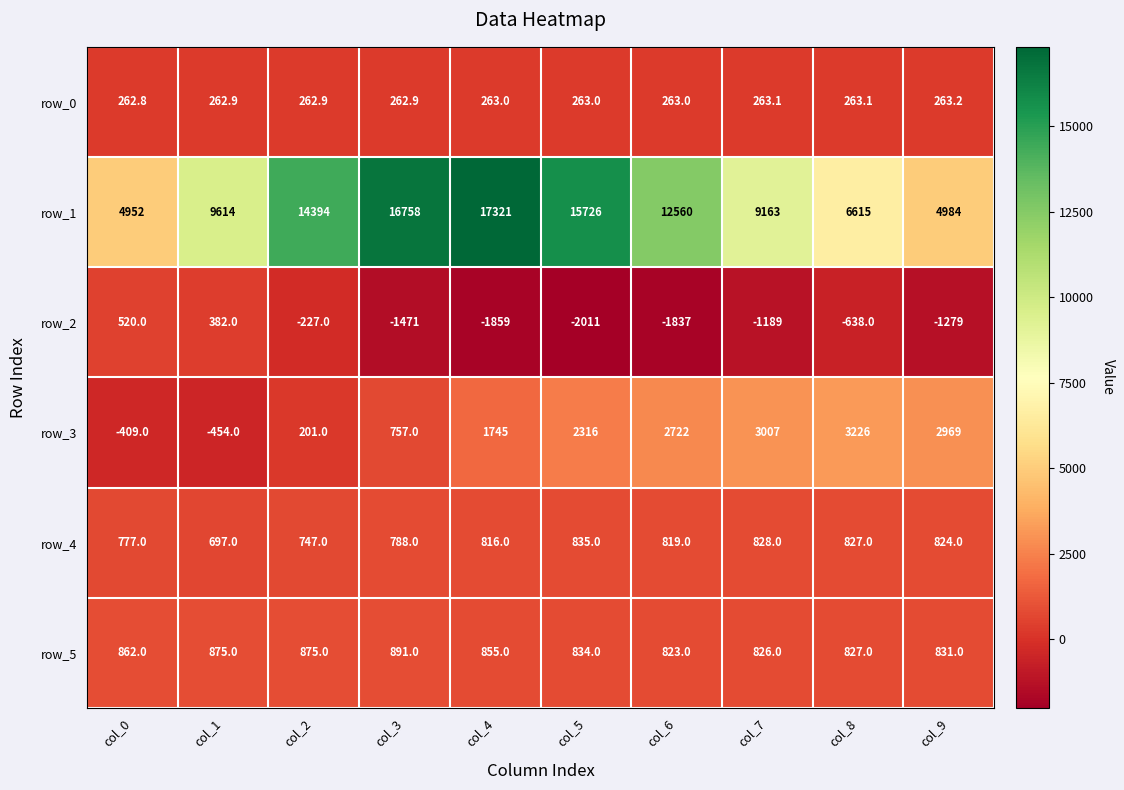

What is the lowest value of the row_4 series?

697.0